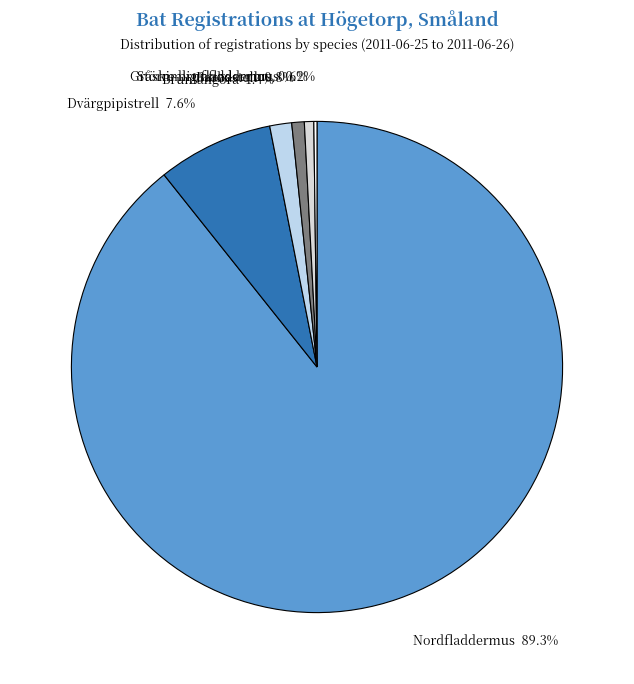

Which slice is the largest?

Nordfladdermus 89.3%